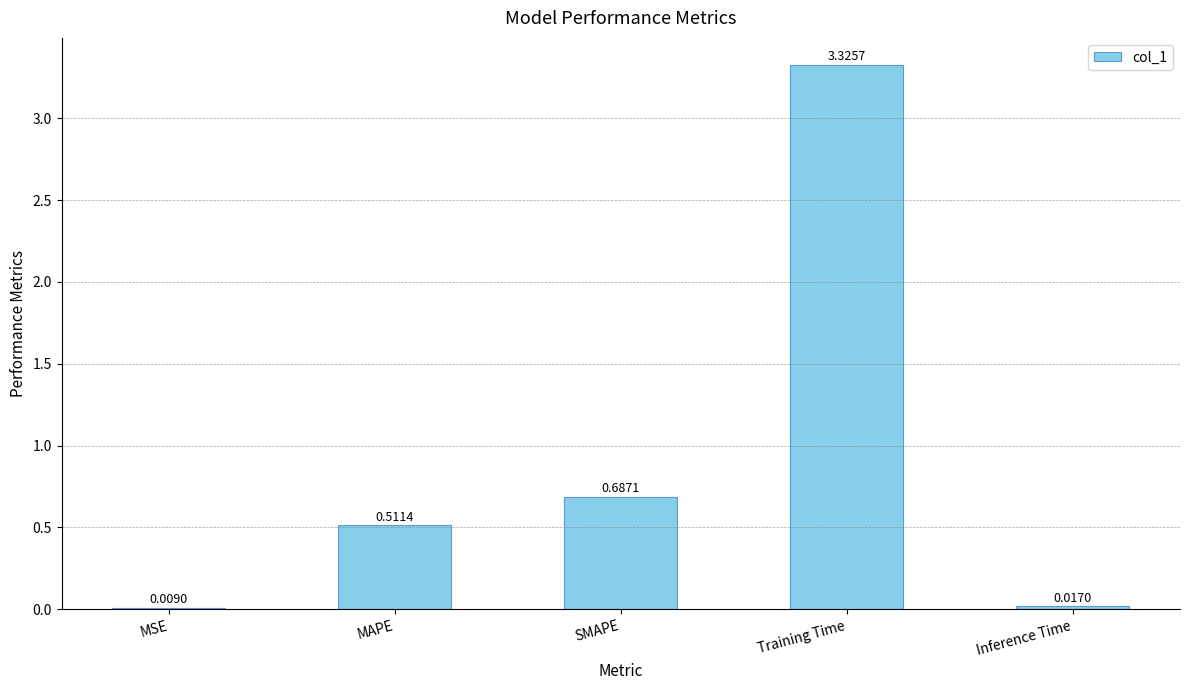

What is the average value?

0.9